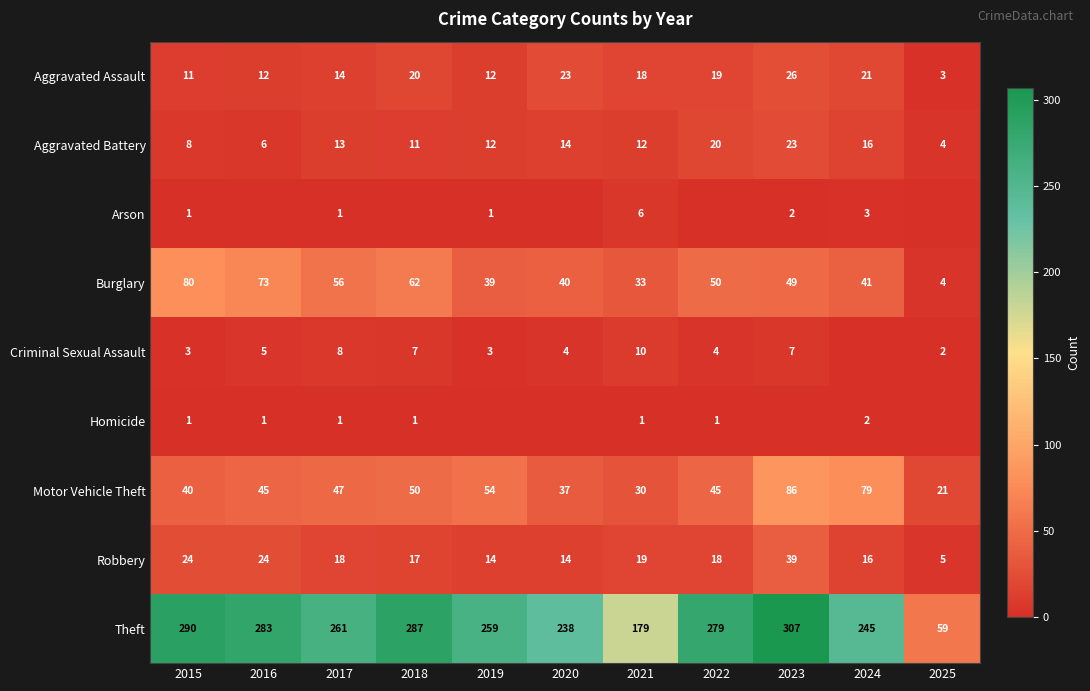

The Aggravated Battery series shows 13 at 2017. True or false?

True